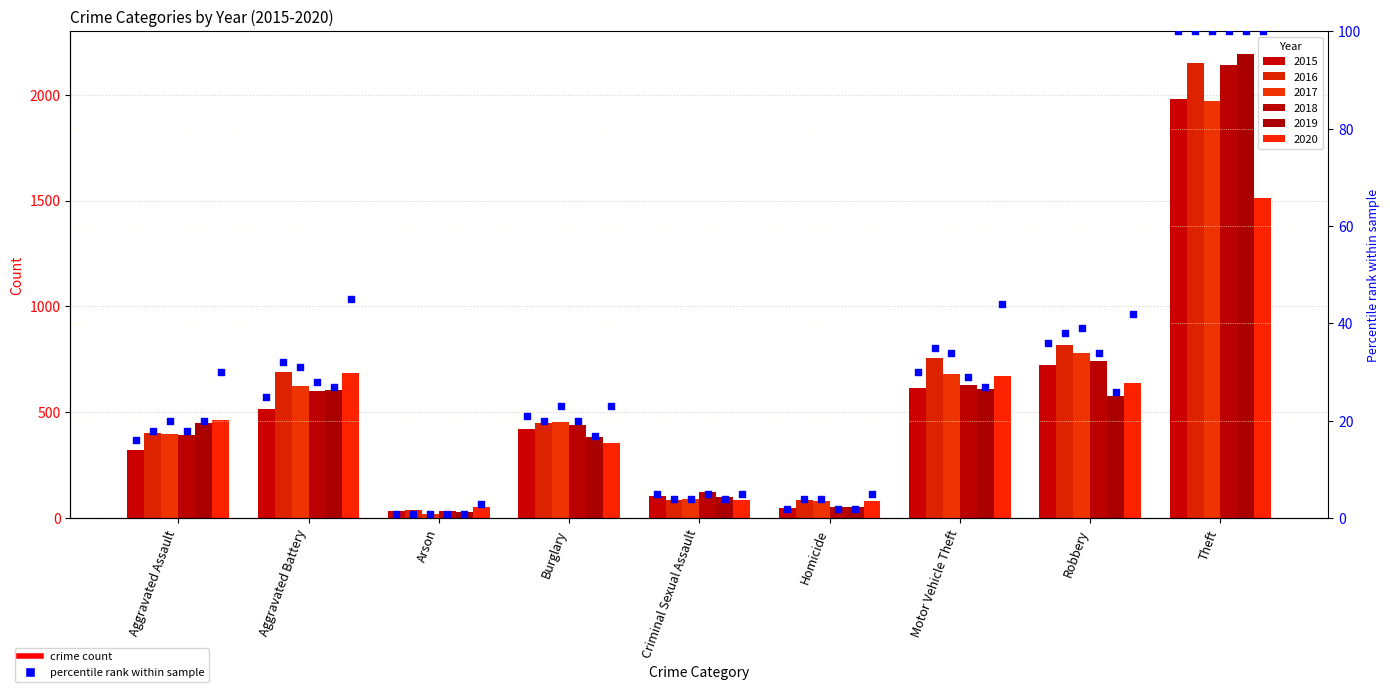

Which has a higher value, Robbery or Criminal Sexual Assault?

Robbery